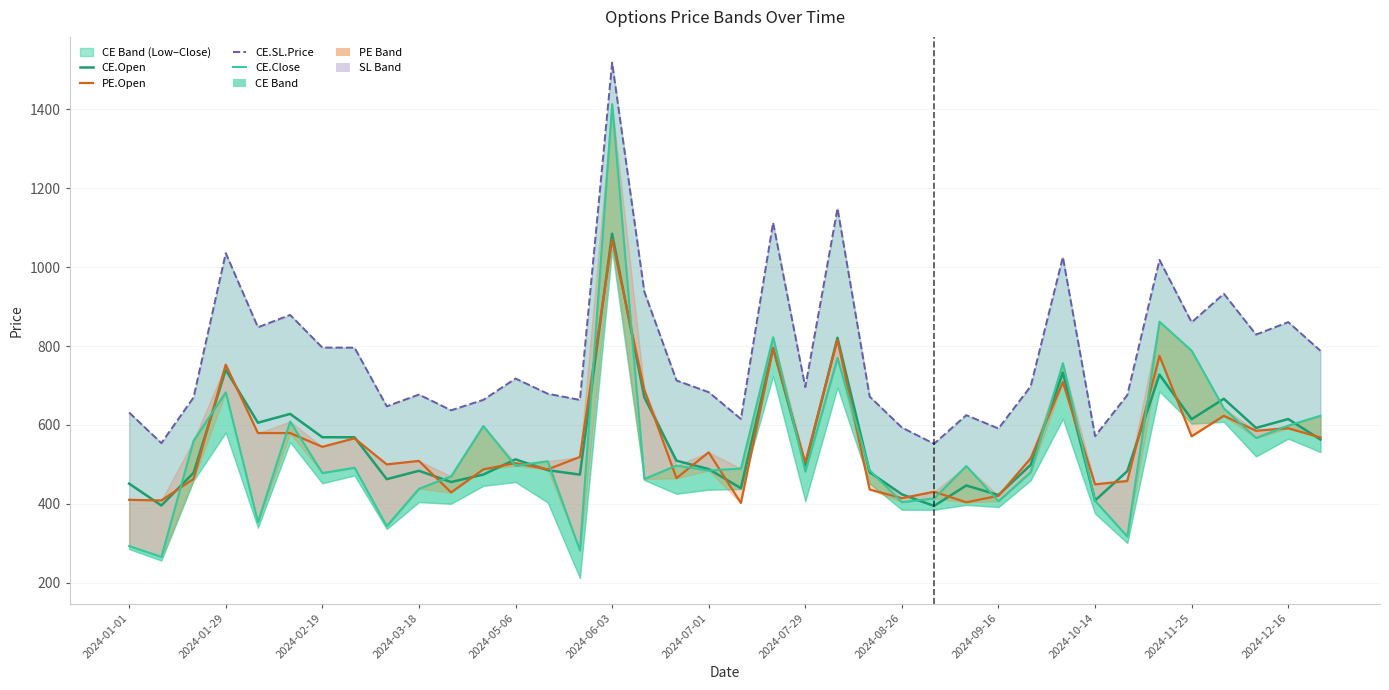

Is the value of PE.Open at 28 greater than the value of CE.SL.Price at 2024-12-16?

No